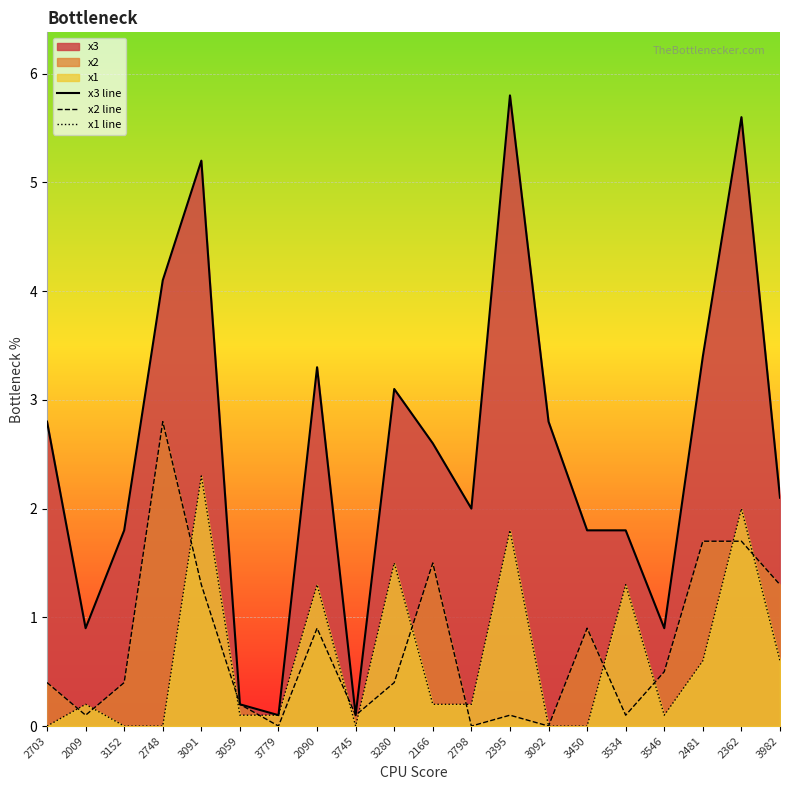

What is the difference between the highest and lowest values at 3982?

1.5